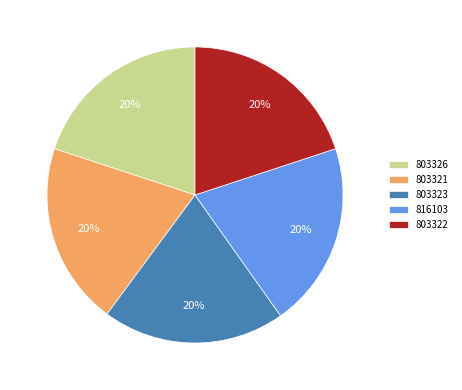

Approximately how many times larger is the value at 803323 compared to 803321?

1.0